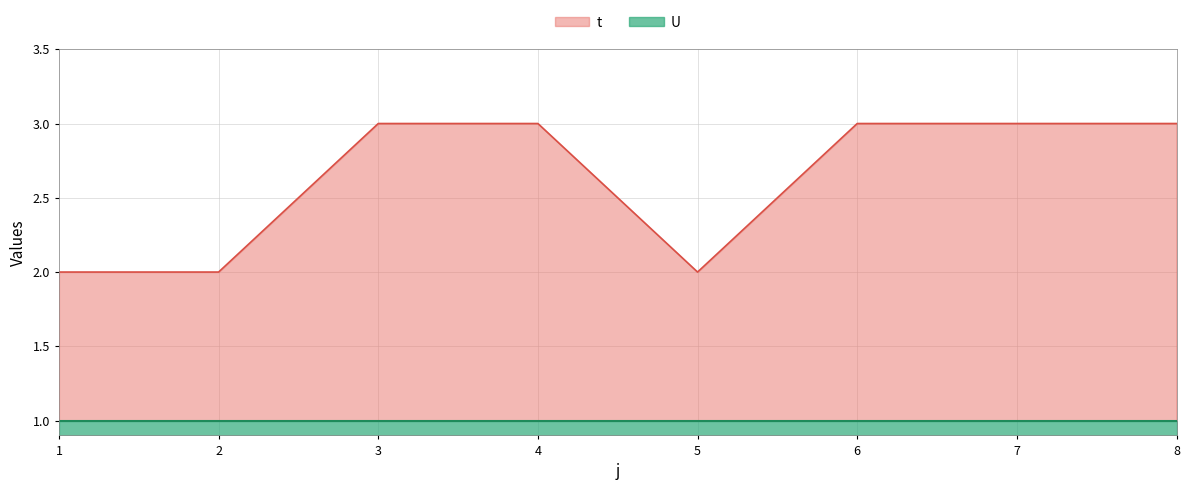

True or false: t and U cross at least once.

False